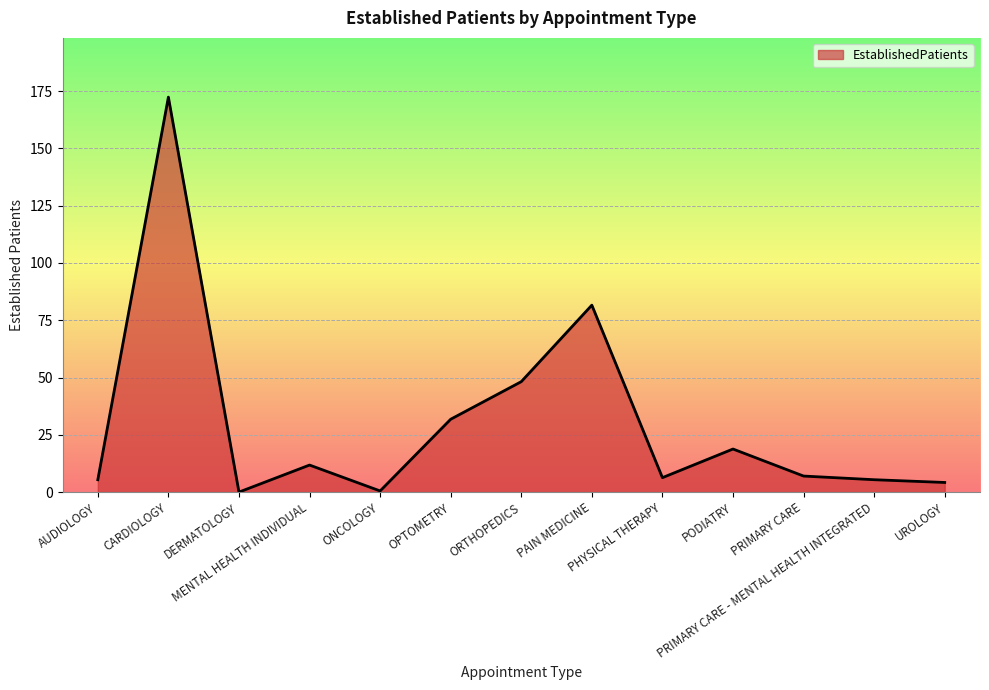

What is the difference between the maximum and minimum values?

172.4